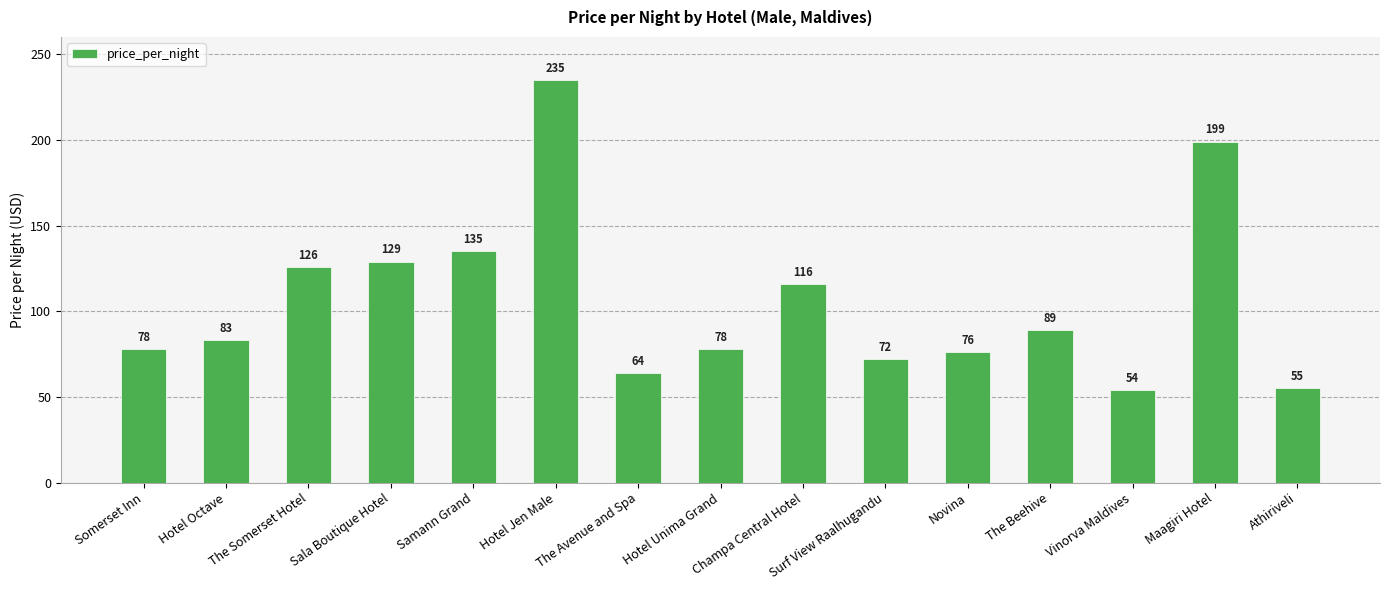

Which label corresponds to the largest value in the chart?

Hotel Jen Male